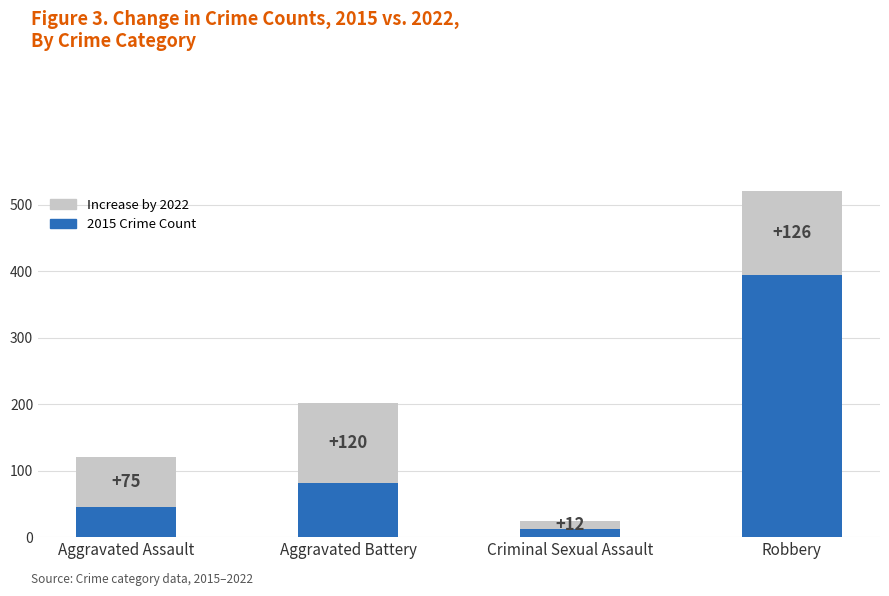

List the labels in order of 2015 Crime Count value, smallest first.

Criminal Sexual Assault, Aggravated Assault, Aggravated Battery, Robbery